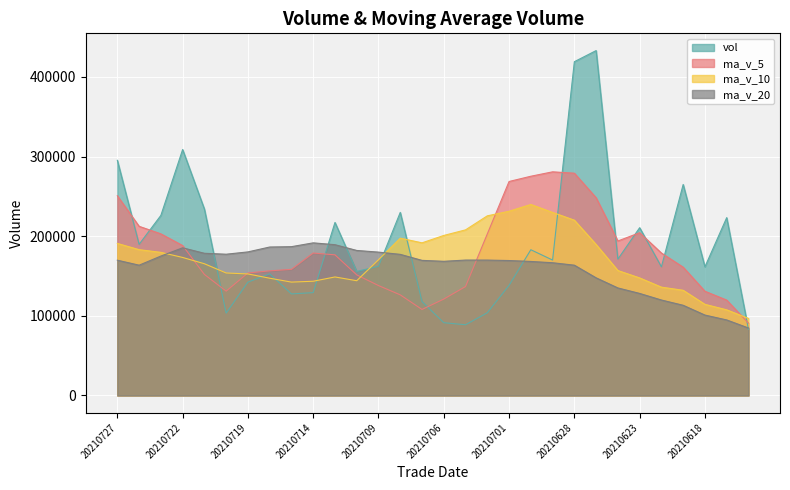

What is the greatest value displayed?

433050.4